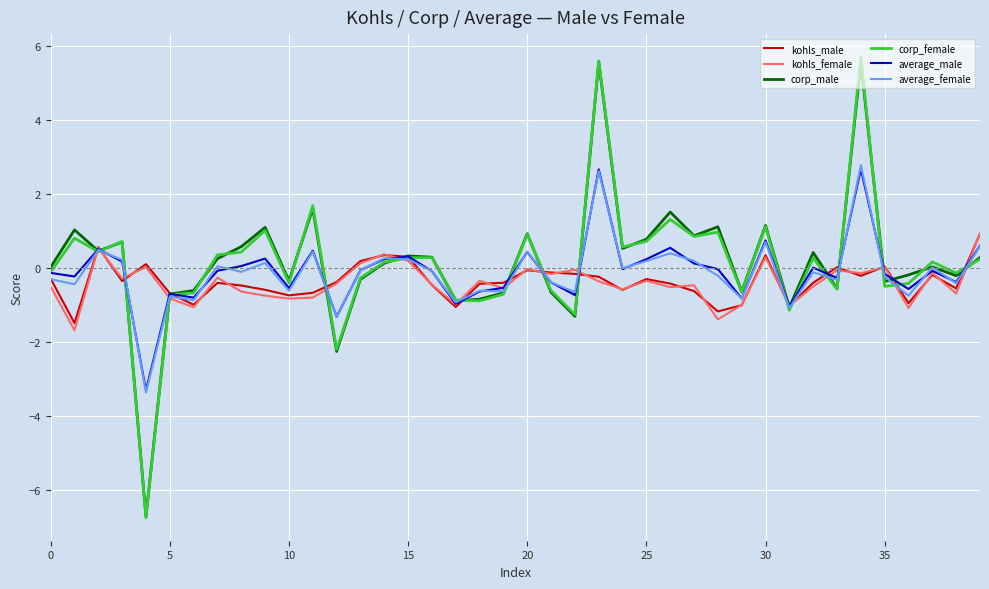

How many values in corp_female are above zero?

22